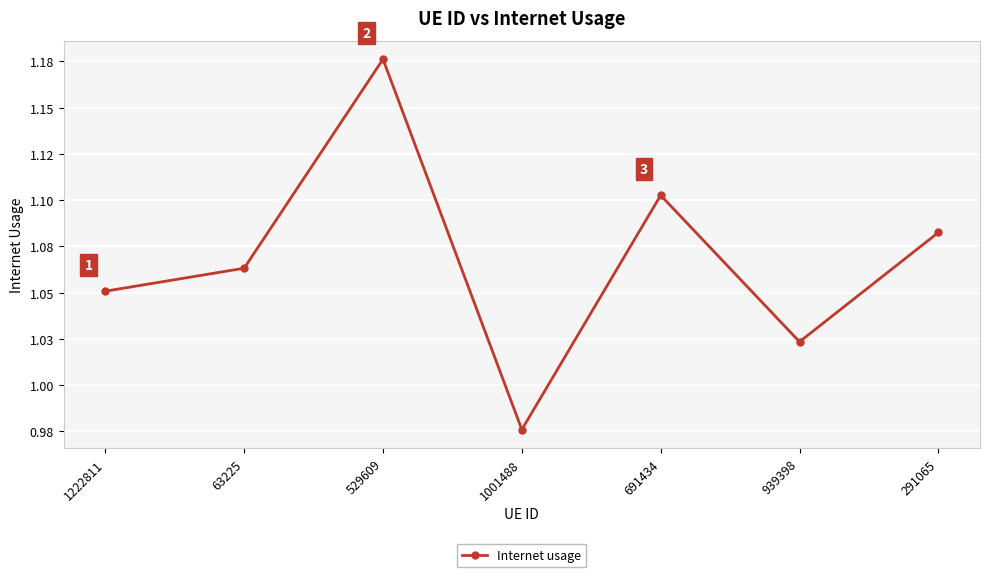

Read the value at 291065.

1.1